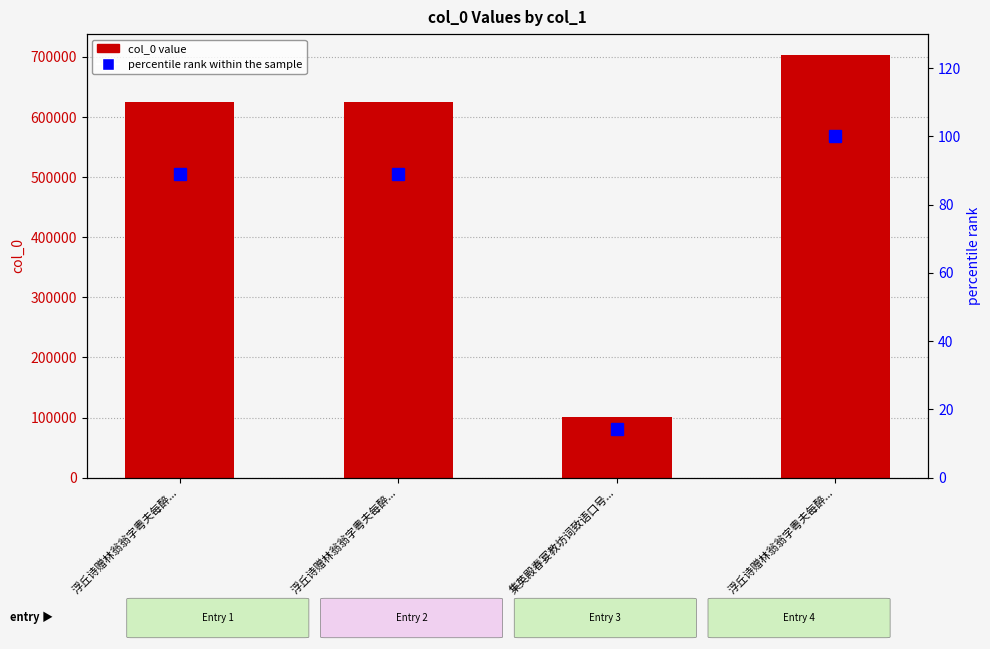

Which category has the highest value in the percentile rank within the sample series?

浮丘诗赠林翁翁字粤夫每醉...